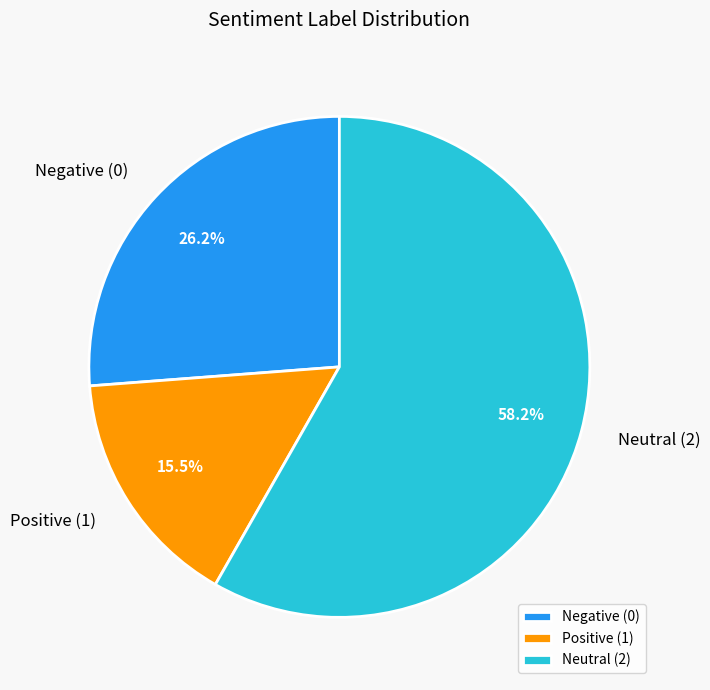

Which category accounts for the majority?

Neutral (2)